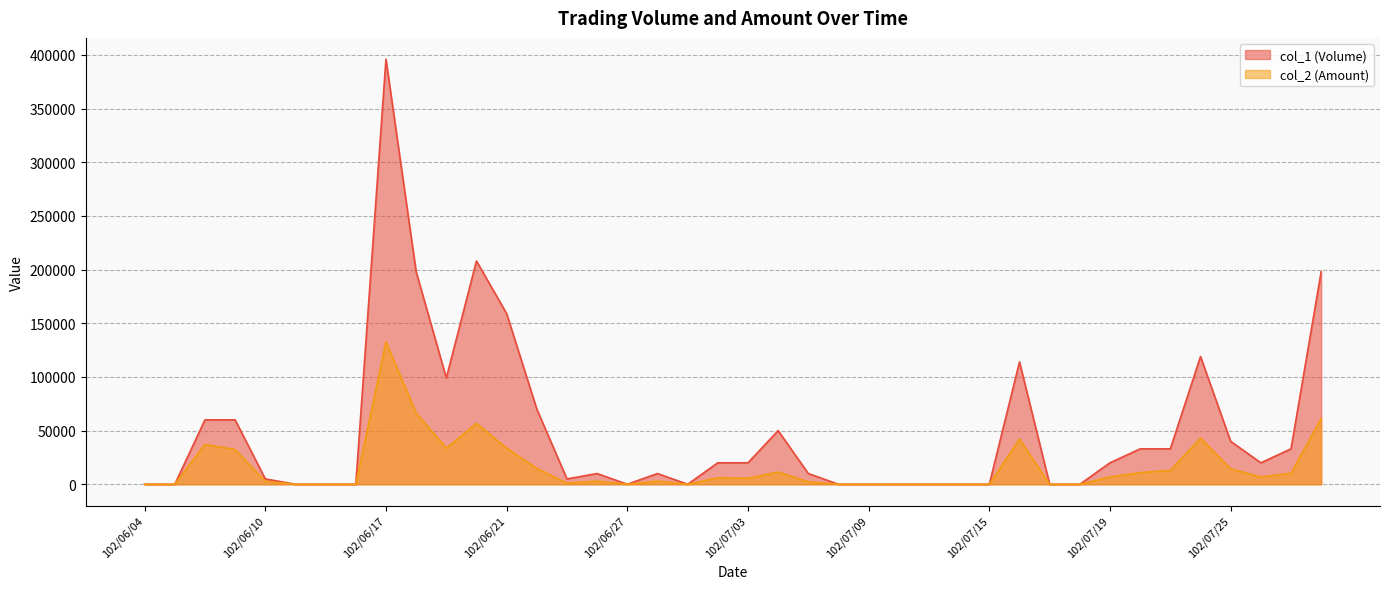

At which category is the sum across all series the highest?

102/06/17